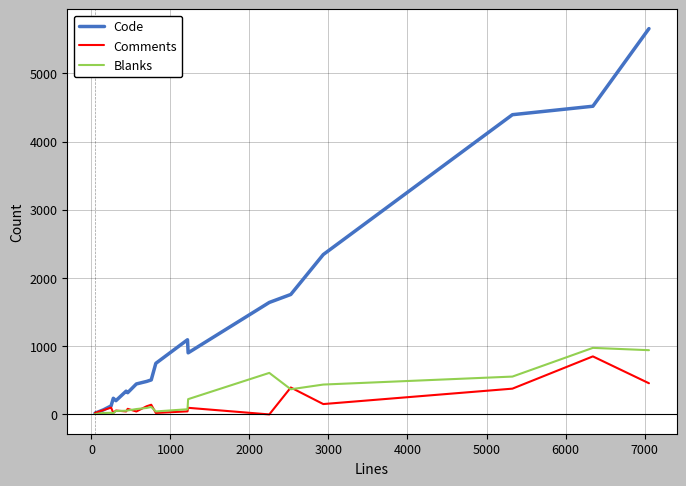

Which series has the widest spread of values?

Code